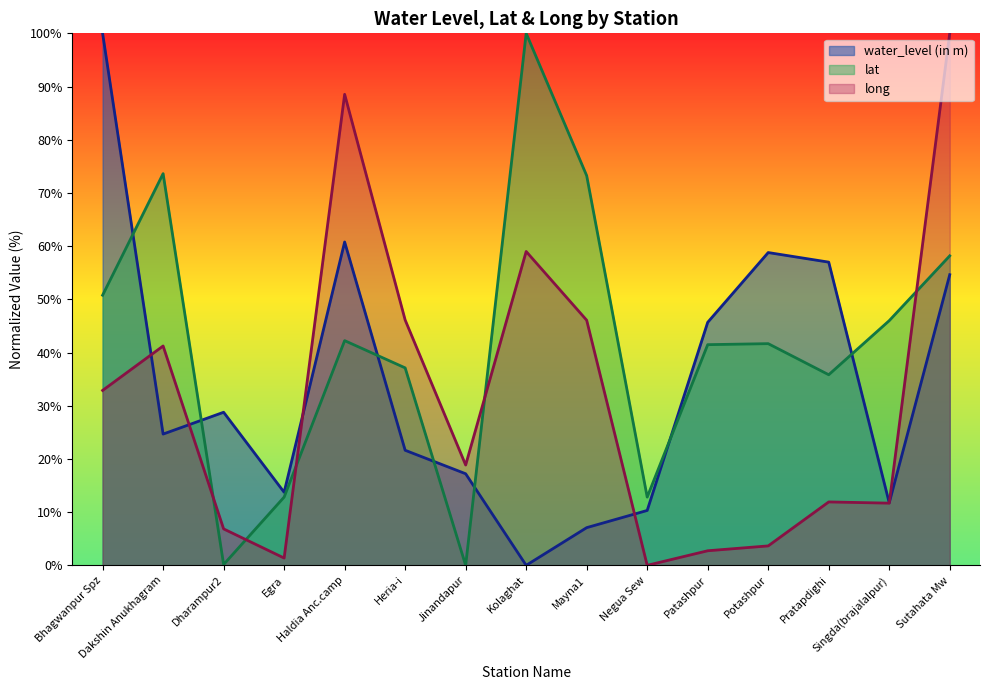

Reading left to right, list all the values displayed in this chart.

water_level (in m): 100.0	24.7	28.8	13.7	60.8	21.6	17.2	0.0	7.1	10.3	45.7	58.8	57.0	11.7	54.6
lat: 50.8	73.6	0.2	12.8	42.2	37.1	0.0	100.0	73.2	12.8	41.5	41.7	35.8	46.0	58.2
long: 32.9	41.2	6.8	1.4	88.5	46.1	18.9	59.0	46.1	0.0	2.7	3.7	11.9	11.7	100.0